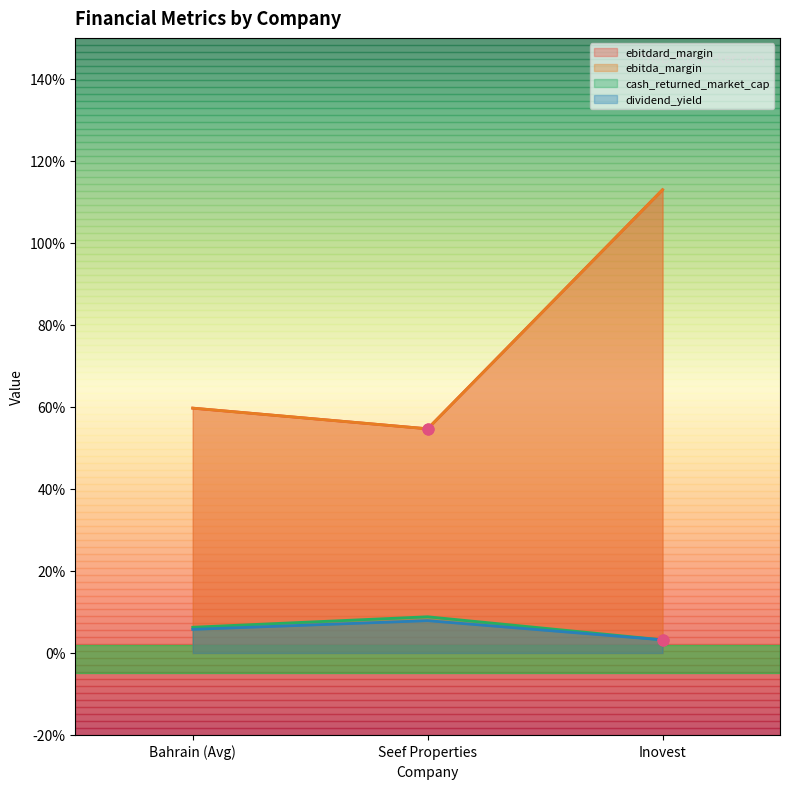

At how many categories does at least one series exceed 1?

1